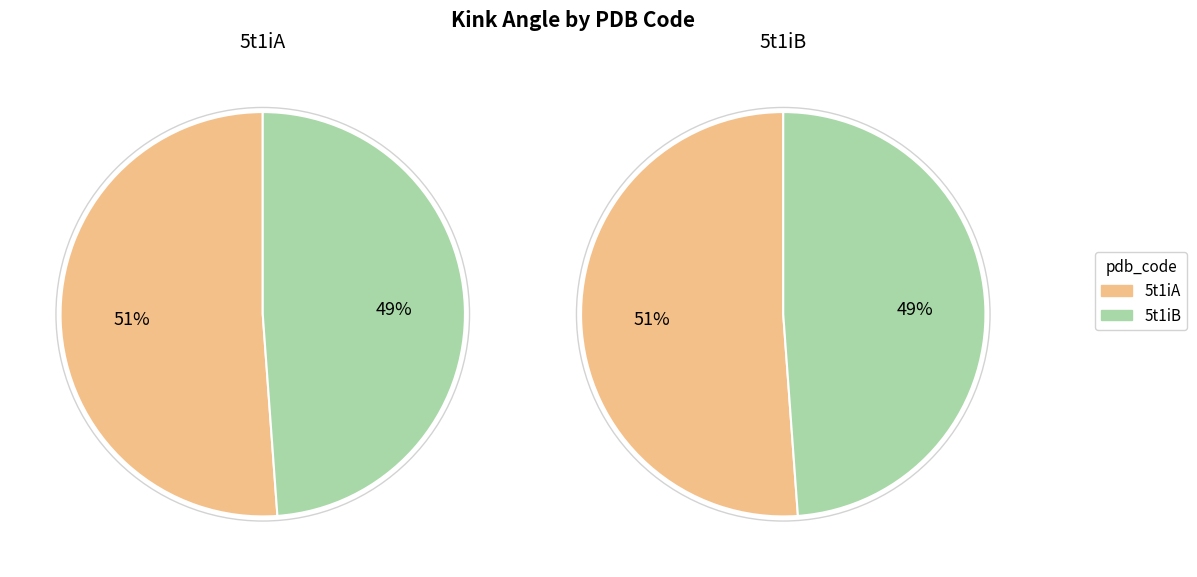

Which slice is the smallest?

5t1iB